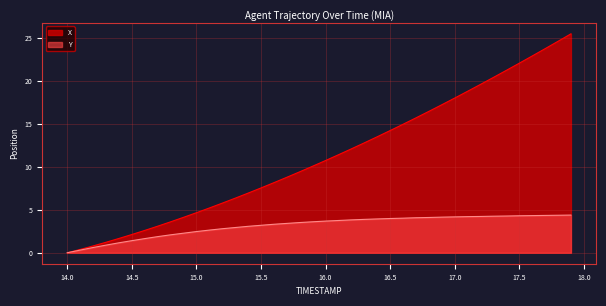

Is the value of Y at 14.1 greater than the value of X at 15.7?

No